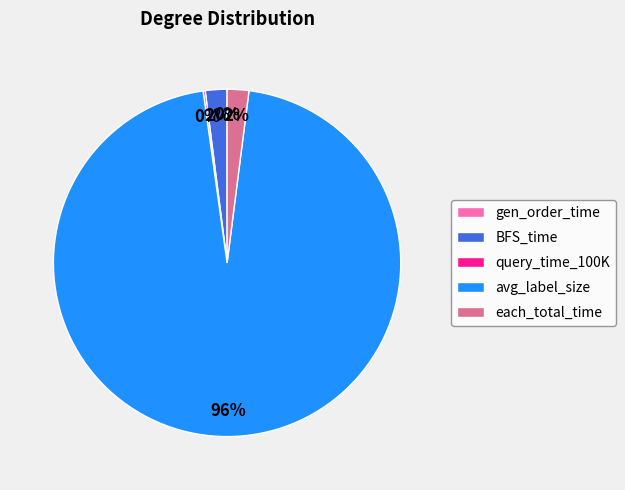

Which category has the biggest portion of the pie?

avg_label_size